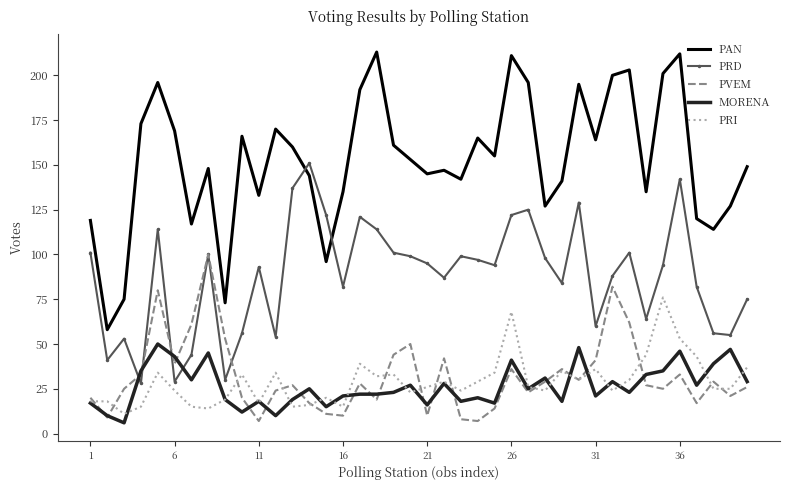

What is the minimum value shown in the chart?

6